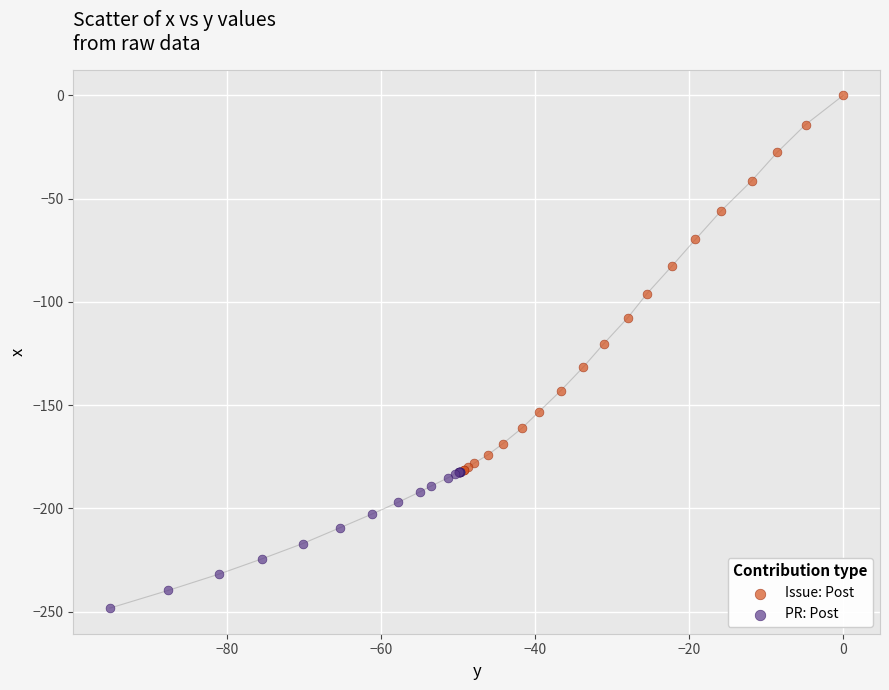

Which series contains the lowest Y value?

PR: Post